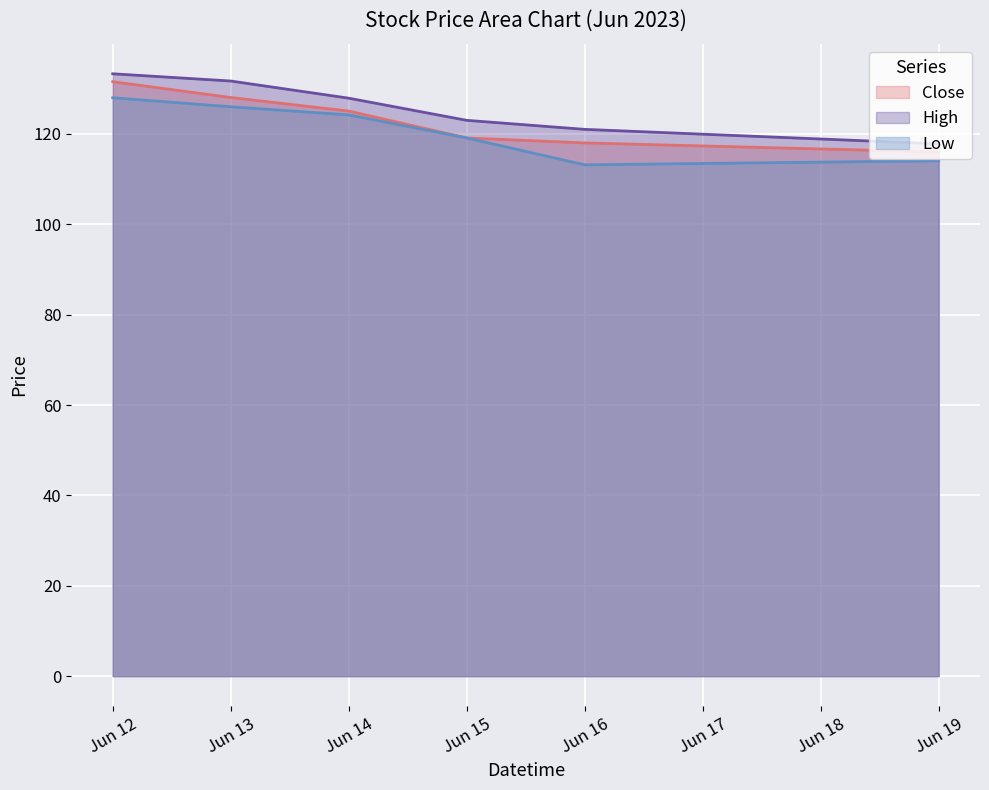

What is the difference between the High values at Jun 14 and Jun 16?

6.9